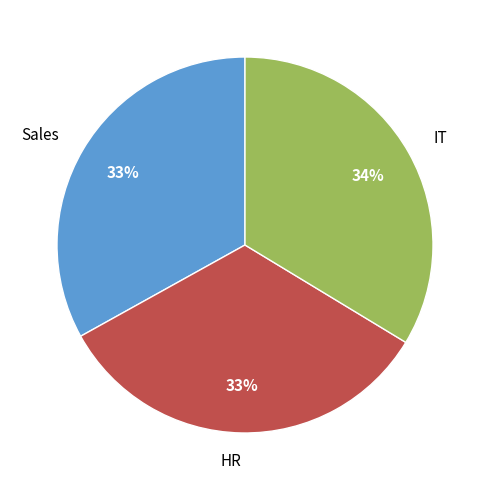

Between IT and Sales, which is larger?

IT